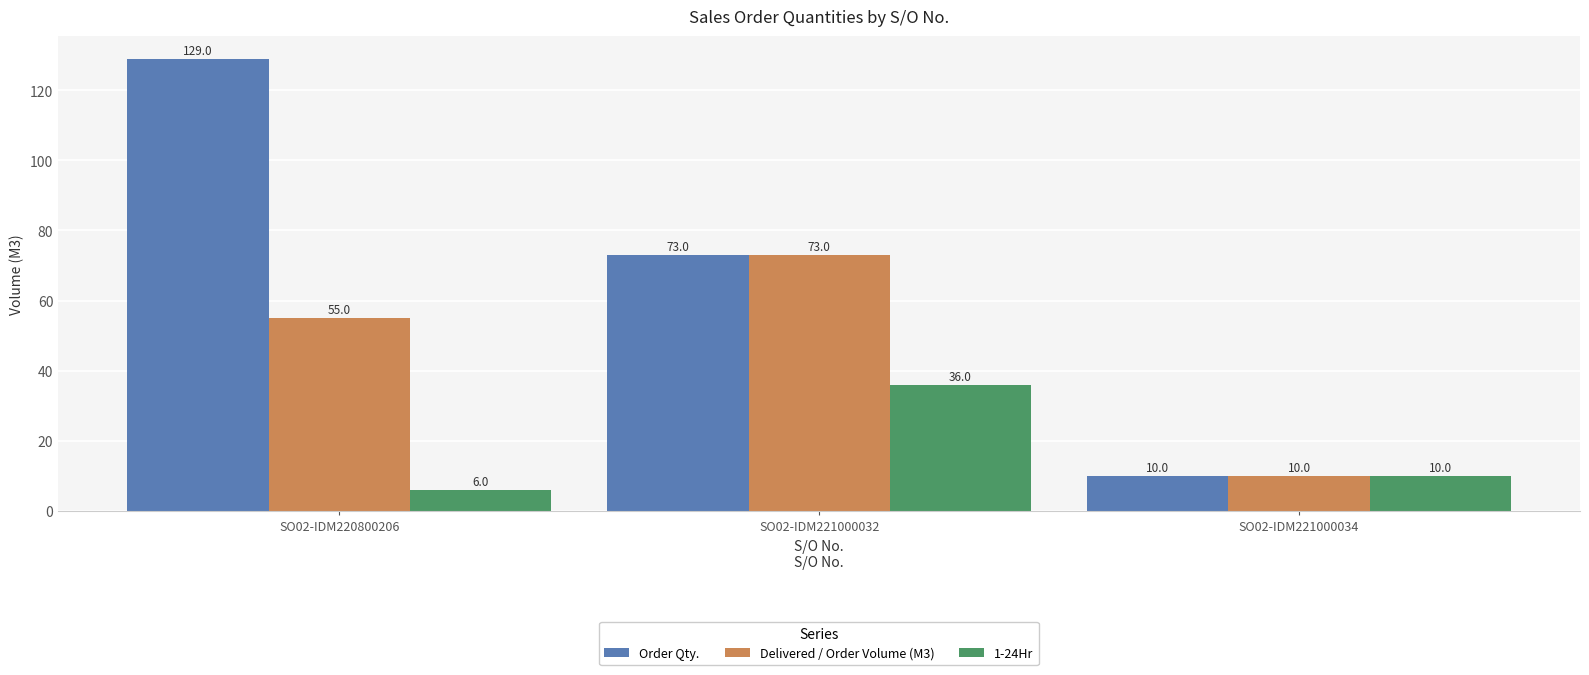

What is the average value of the 1-24Hr series?

17